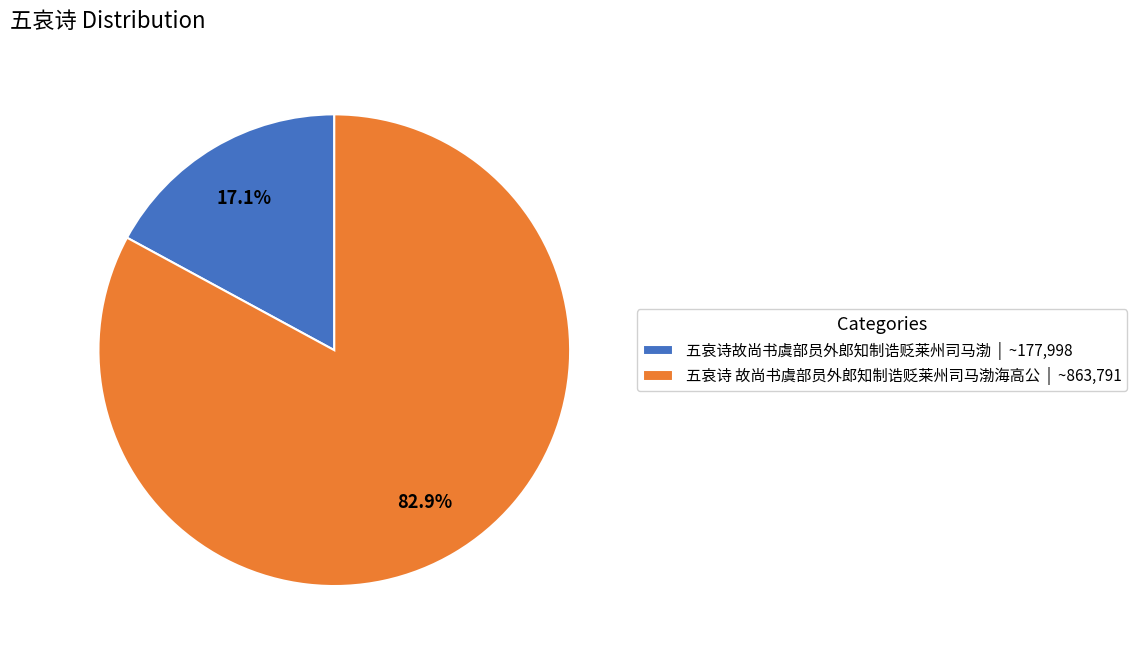

What percentage is the 五哀诗故尚书虞部员外郎知制诰贬莱州司马渤 slice, to the nearest percent?

17%